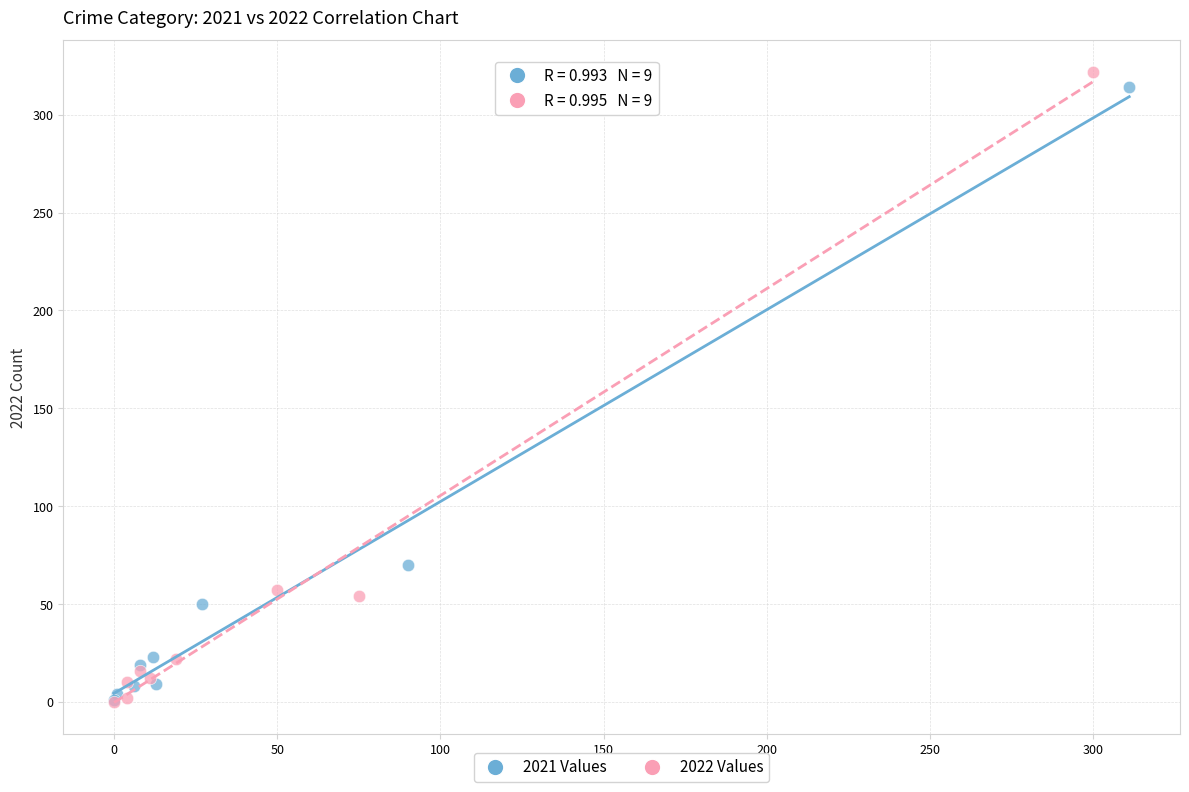

Which series has the widest spread of Y values?

2022 Values